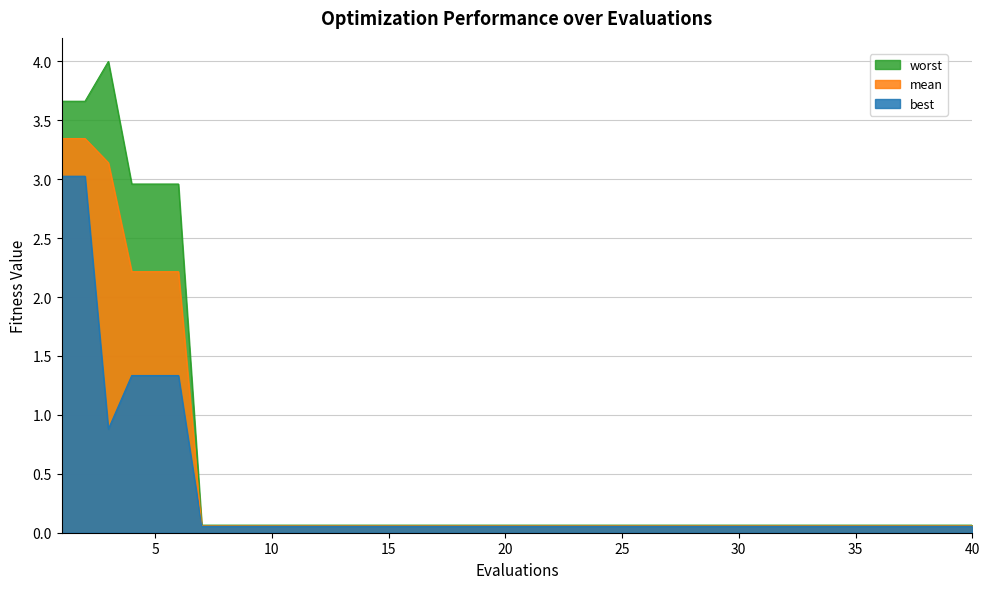

Which series has the largest total across all categories?

worst